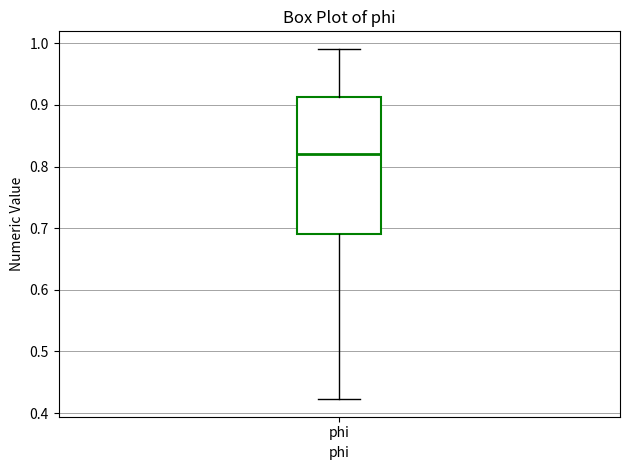

Where is the upper edge of the box for phi on the y-axis? The values are not printed on the chart, so give them approximately, as read against the axis.

0.91